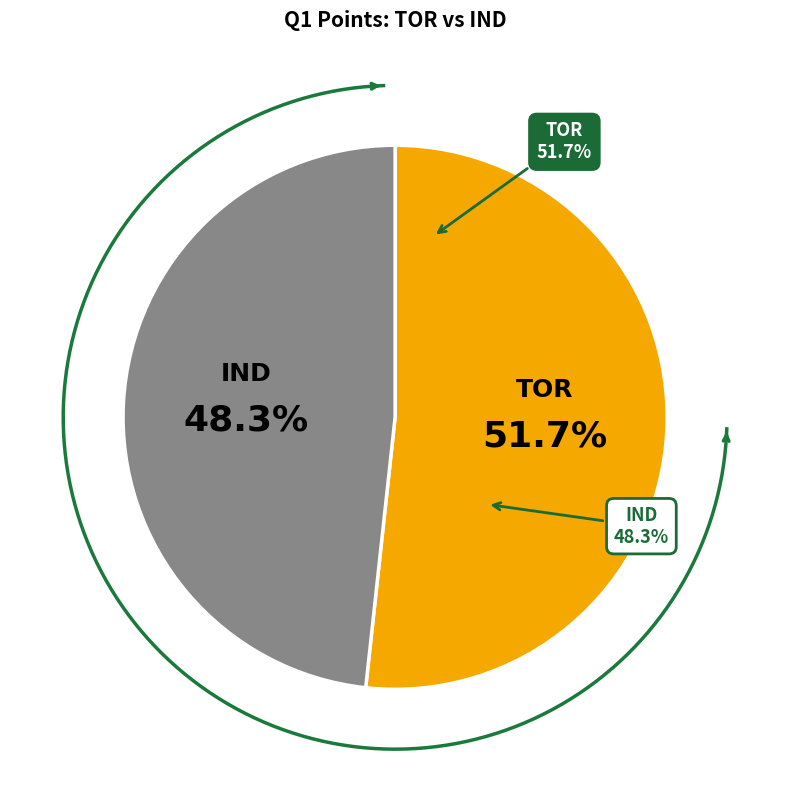

What is the smallest slice in the pie chart?

IND